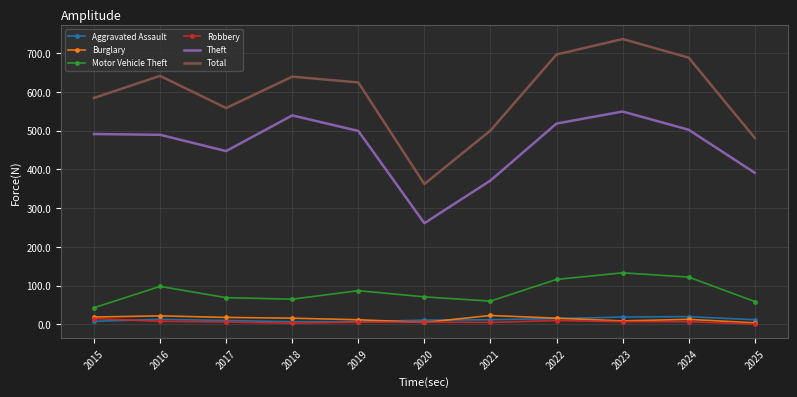

Where is Theft nearest to the value 405?

2025